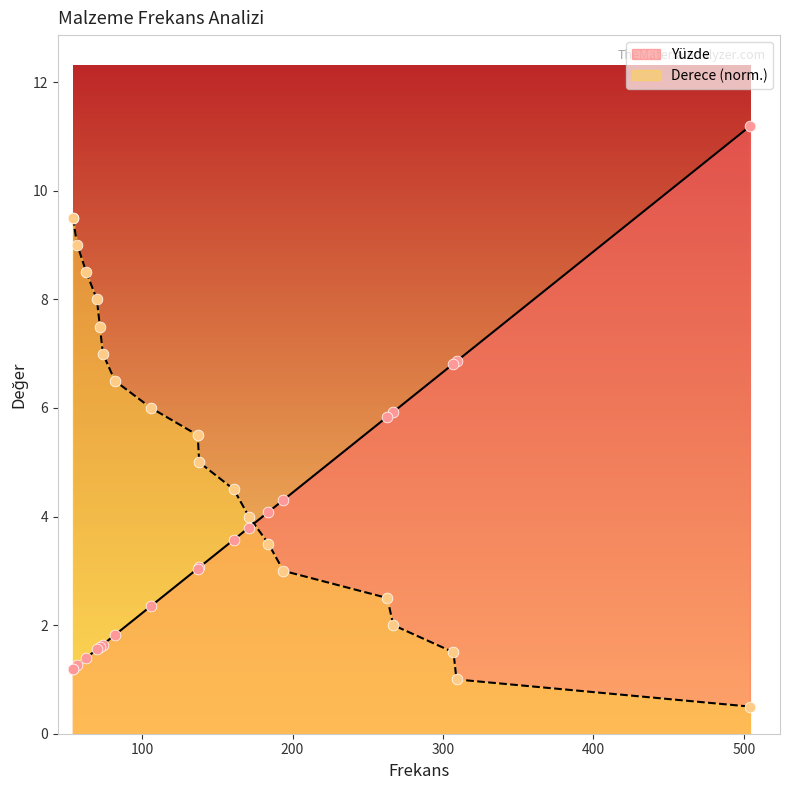

Which series contains the highest Y value?

Yüzde